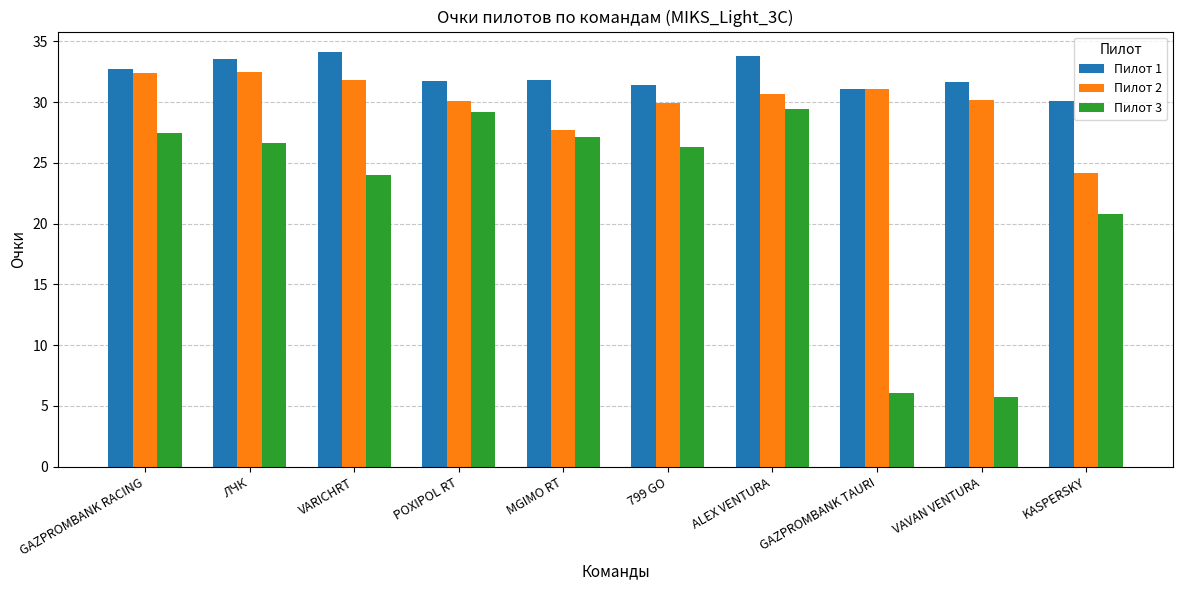

What is the value of the Пилот 1 bar at the 8th from the left?

31.1